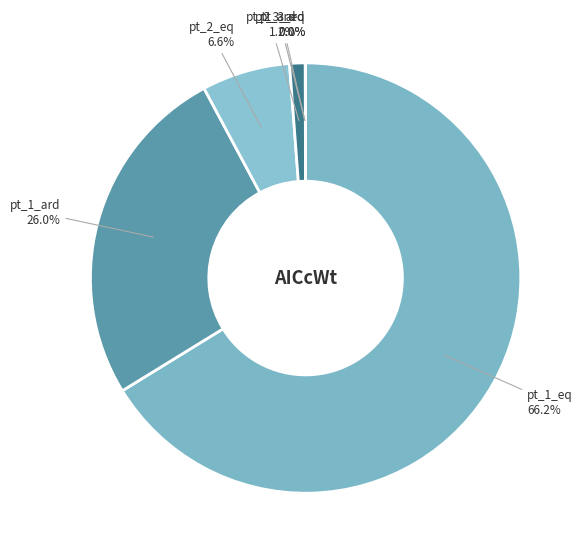

What percentage is NOT represented by pt_1_eq?

33.8%